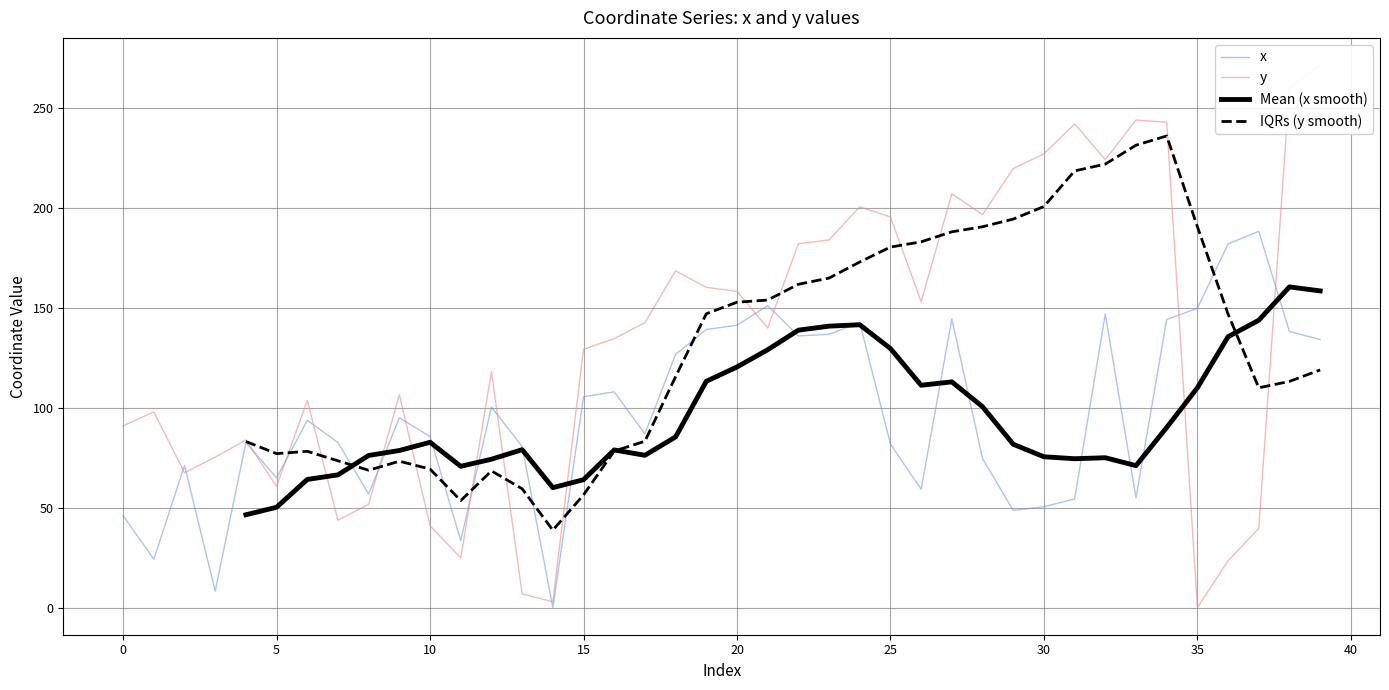

What is the difference between the second highest and minimum values in the x series?

182.1